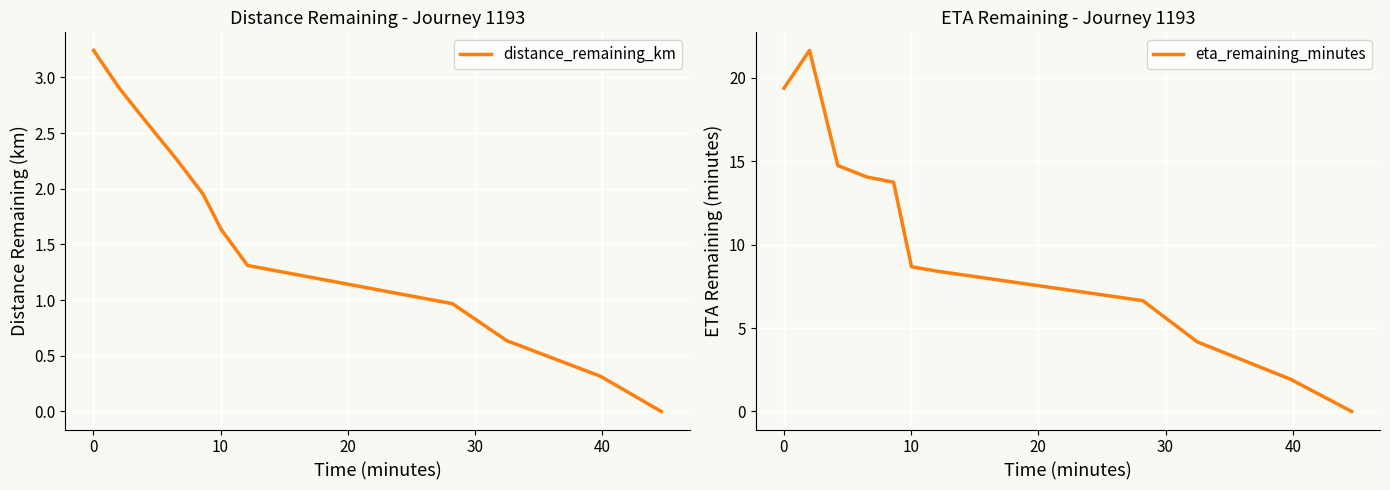

List the series in order of their overall mean, highest first.

eta_remaining_minutes, distance_remaining_km